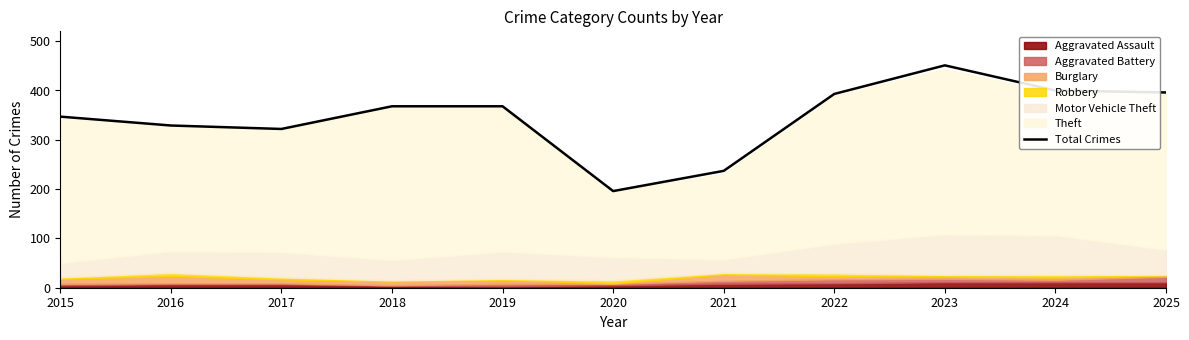

What is the sum of the values at 2021 and 2016?

566